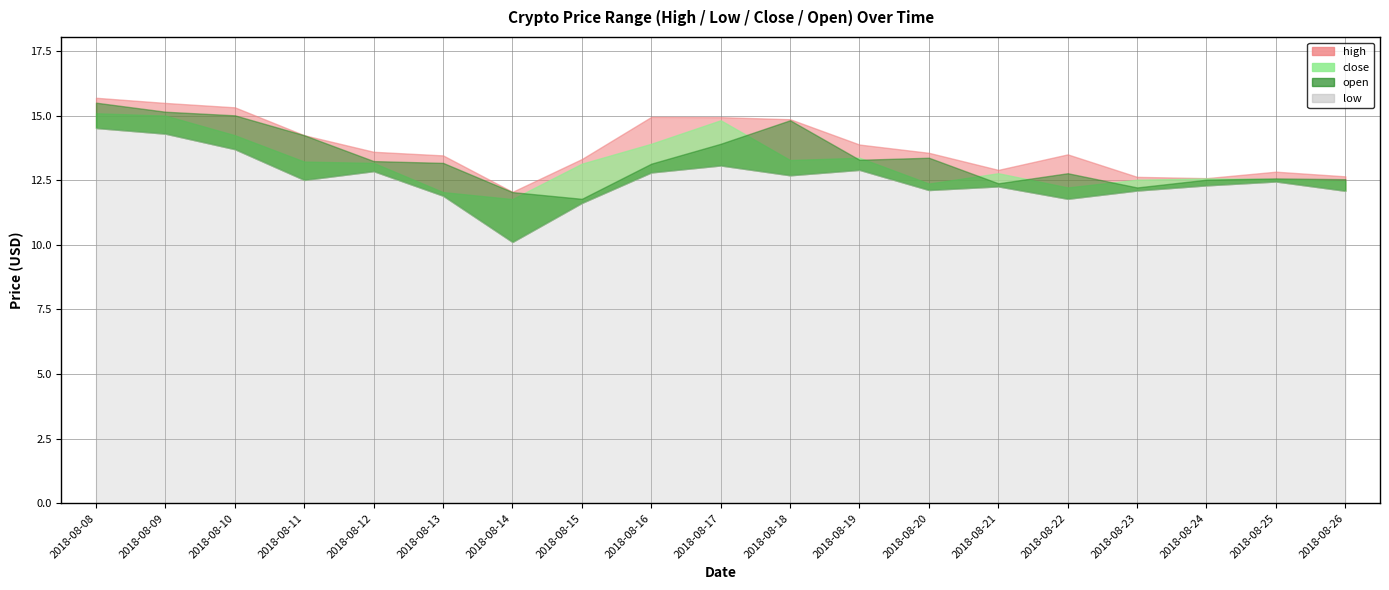

Reading left to right, transcribe all the data shown in this chart.

high: 15.7	15.5	15.3	14.2	13.6	13.5	12.1	13.3	14.9	14.9	14.9	13.9	13.6	12.9	13.5	12.6	12.6	12.8	12.7
low: 14.5	14.3	13.7	12.5	12.8	11.9	10.1	11.6	12.8	13.1	12.7	12.9	12.1	12.3	11.8	12.1	12.3	12.4	12.1
close: 15.1	15.0	14.2	13.2	13.2	12.0	11.8	13.1	13.9	14.8	13.3	13.4	12.4	12.8	12.2	12.5	12.6	12.5	12.5
open: 15.5	15.2	15.0	14.2	13.2	13.2	12.0	11.8	13.1	13.9	14.8	13.3	13.4	12.4	12.8	12.2	12.5	12.6	12.5